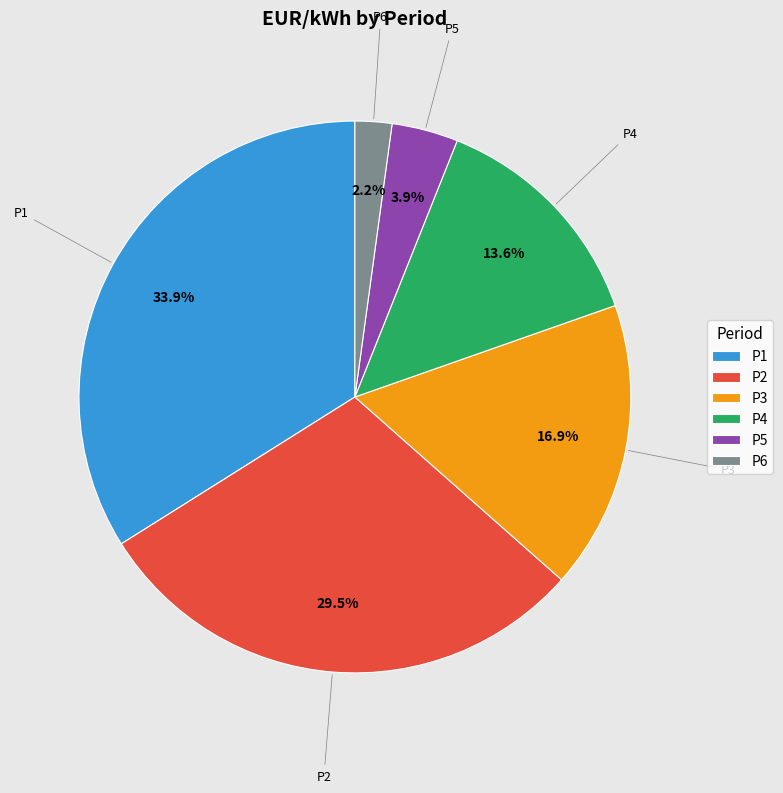

Count the number of slices in the pie.

6